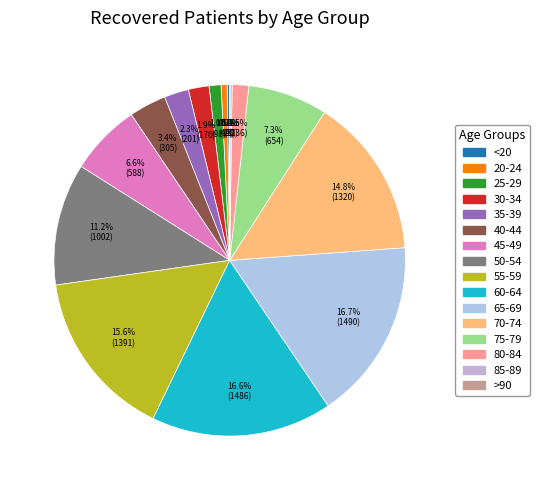

Is it true that 40-44 is 1% of the pie?

False